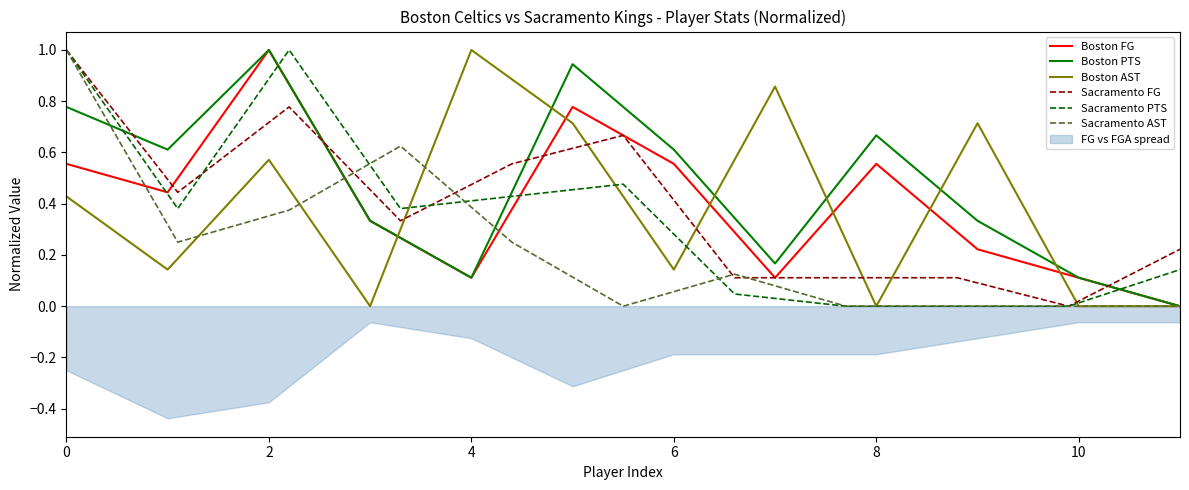

Count the Boston FG values in the range 0 to 1.

12